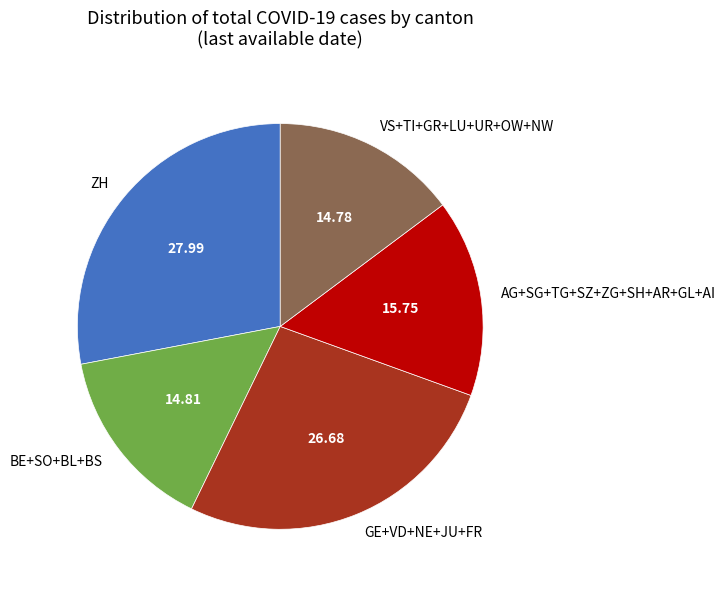

Do AG+SG+TG+SZ+ZG+SH+AR+GL+AI and VS+TI+GR+LU+UR+OW+NW together represent more than half of the pie?

No